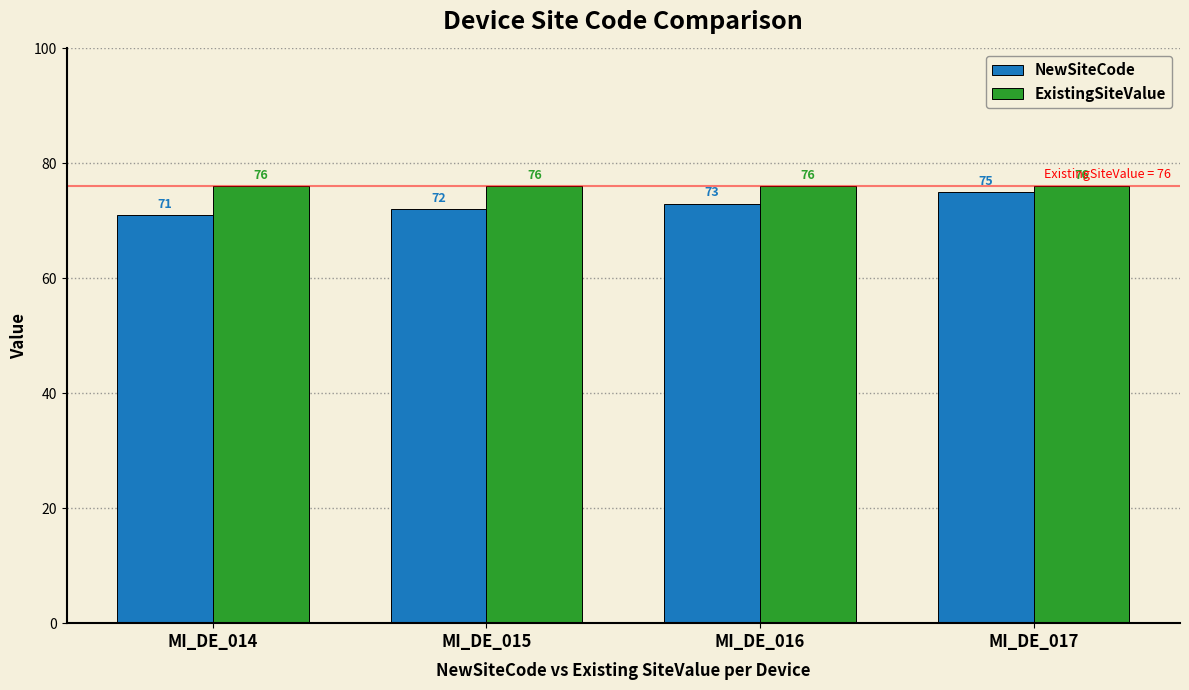

Rank the series by their maximum value, from lowest to highest.

NewSiteCode, ExistingSiteValue